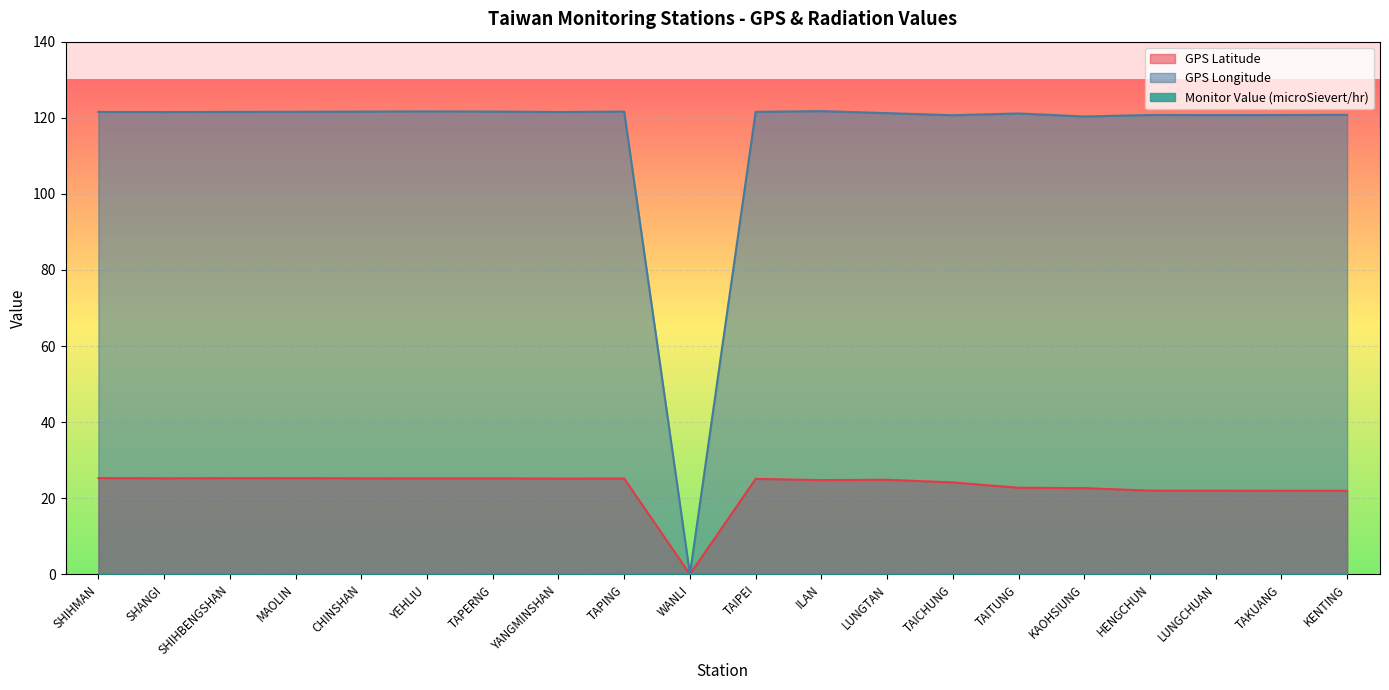

Which label corresponds to the smallest value in the chart?

WANLI